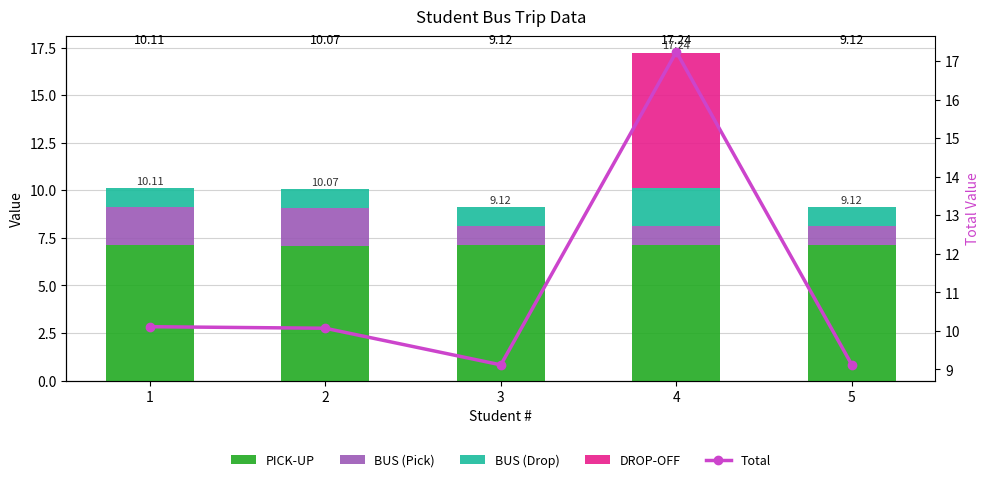

Rank the series at 2 from highest to lowest value.

Total, PICK-UP, BUS (Pick), BUS (Drop), DROP-OFF